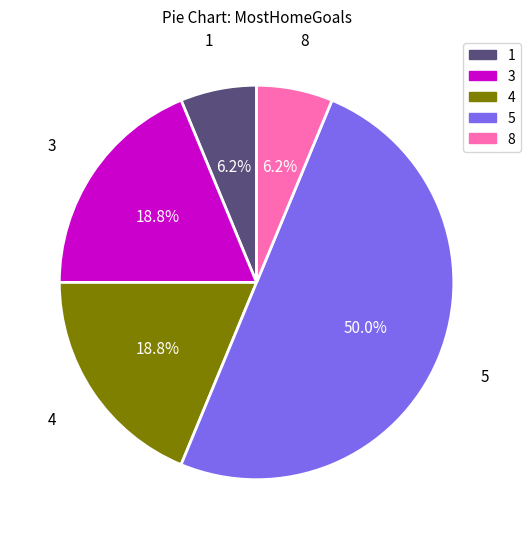

Does 4 represent more than half of the total?

No